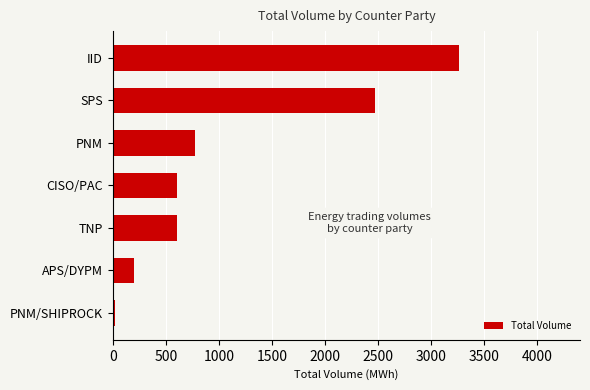

What is the maximum value shown in the chart?

3260